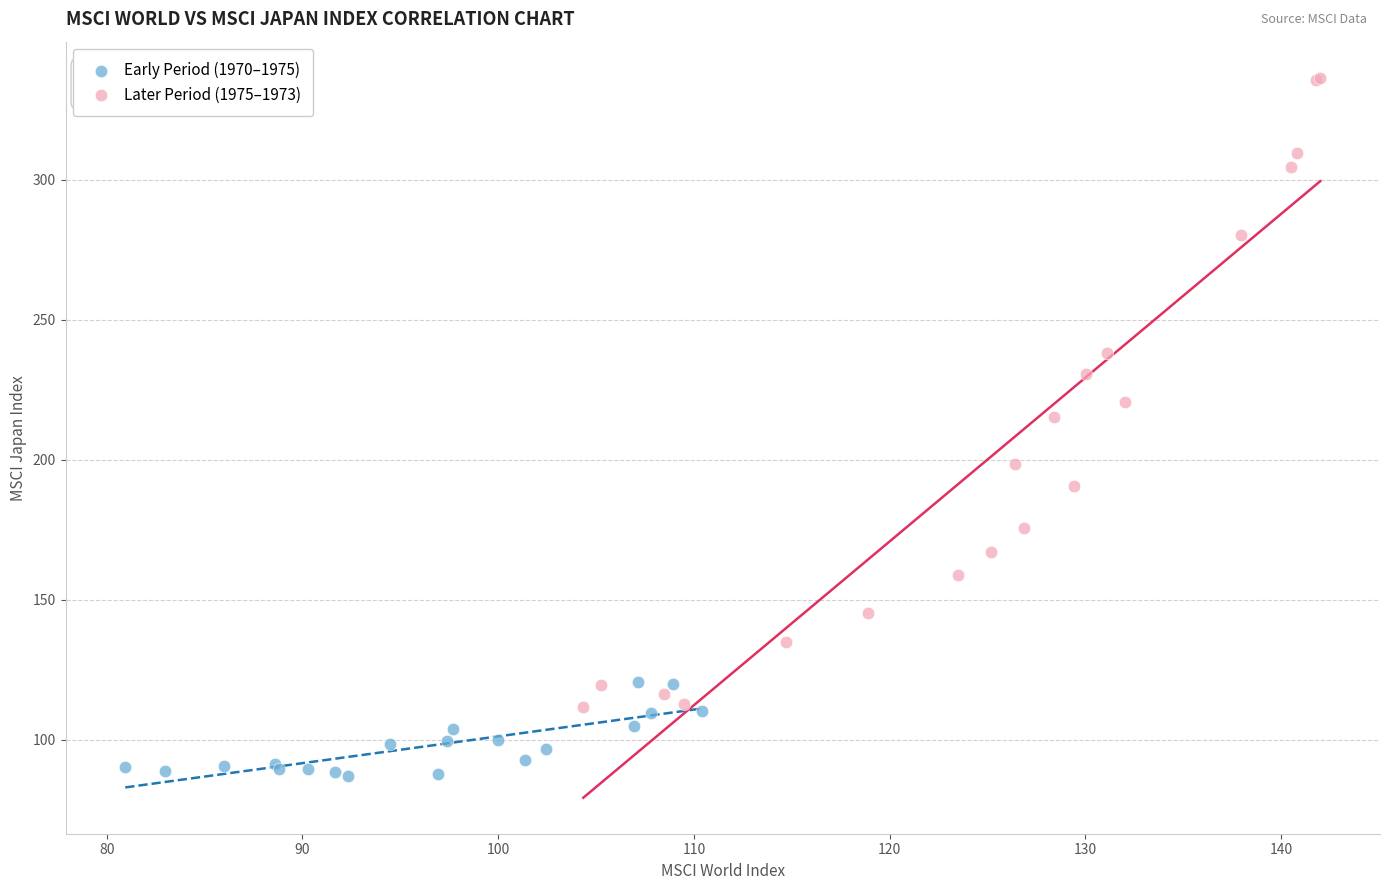

Which series has the largest Y range (max minus min)?

Later Period (1975–1973)